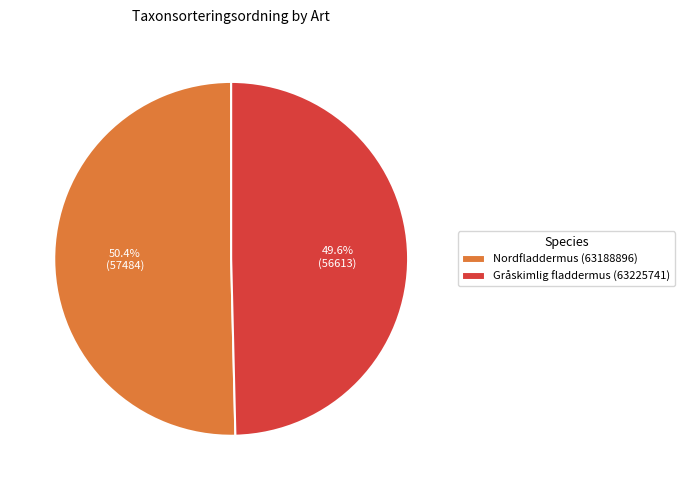

The Gråskimlig fladdermus (63225741) slice represents 50% of the pie. True or false?

True